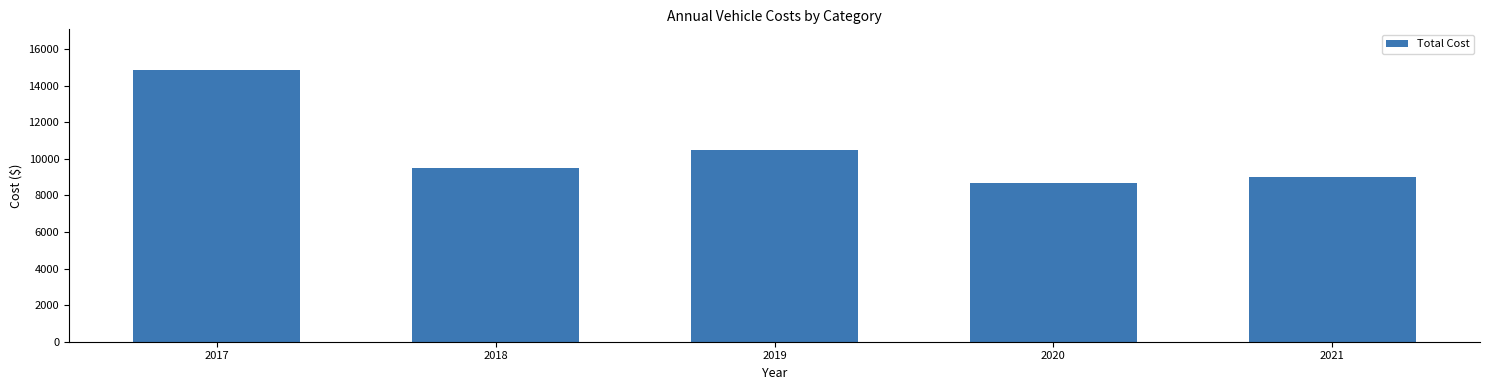

Where is the data nearest to the value 11751?

2019